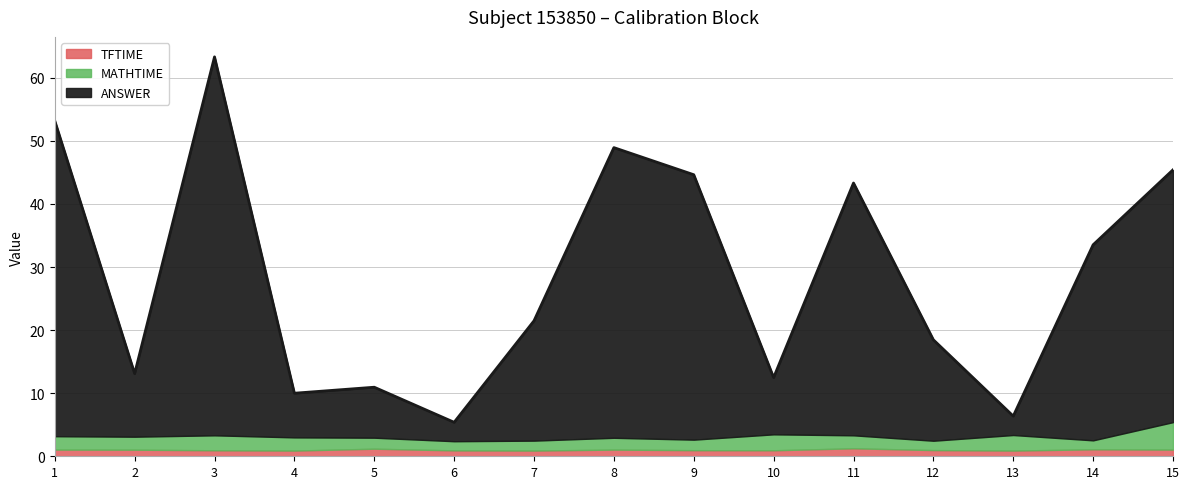

True or false: MATHTIME and ANSWER intersect in this chart.

False